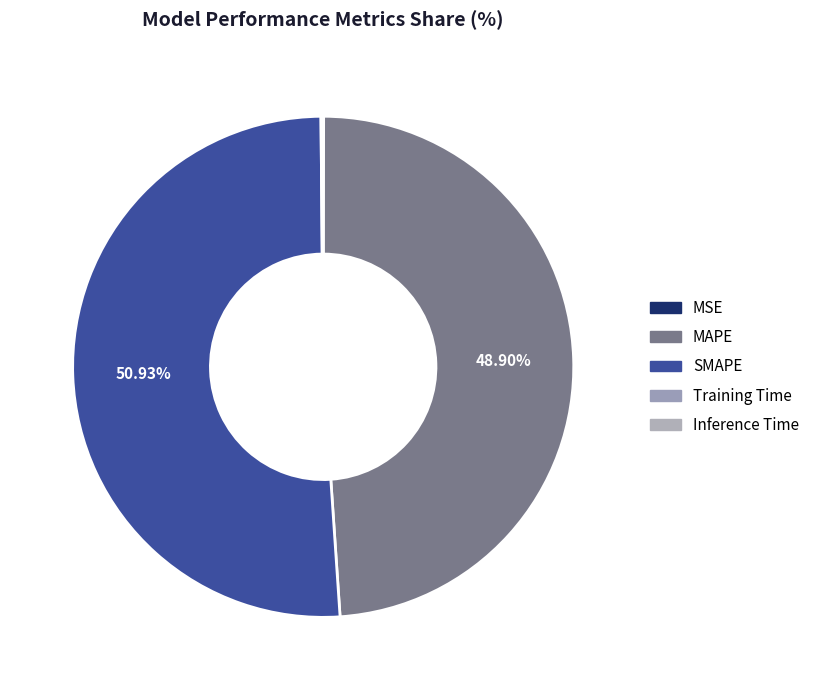

To the nearest percent, what percentage of the pie is SMAPE?

51%